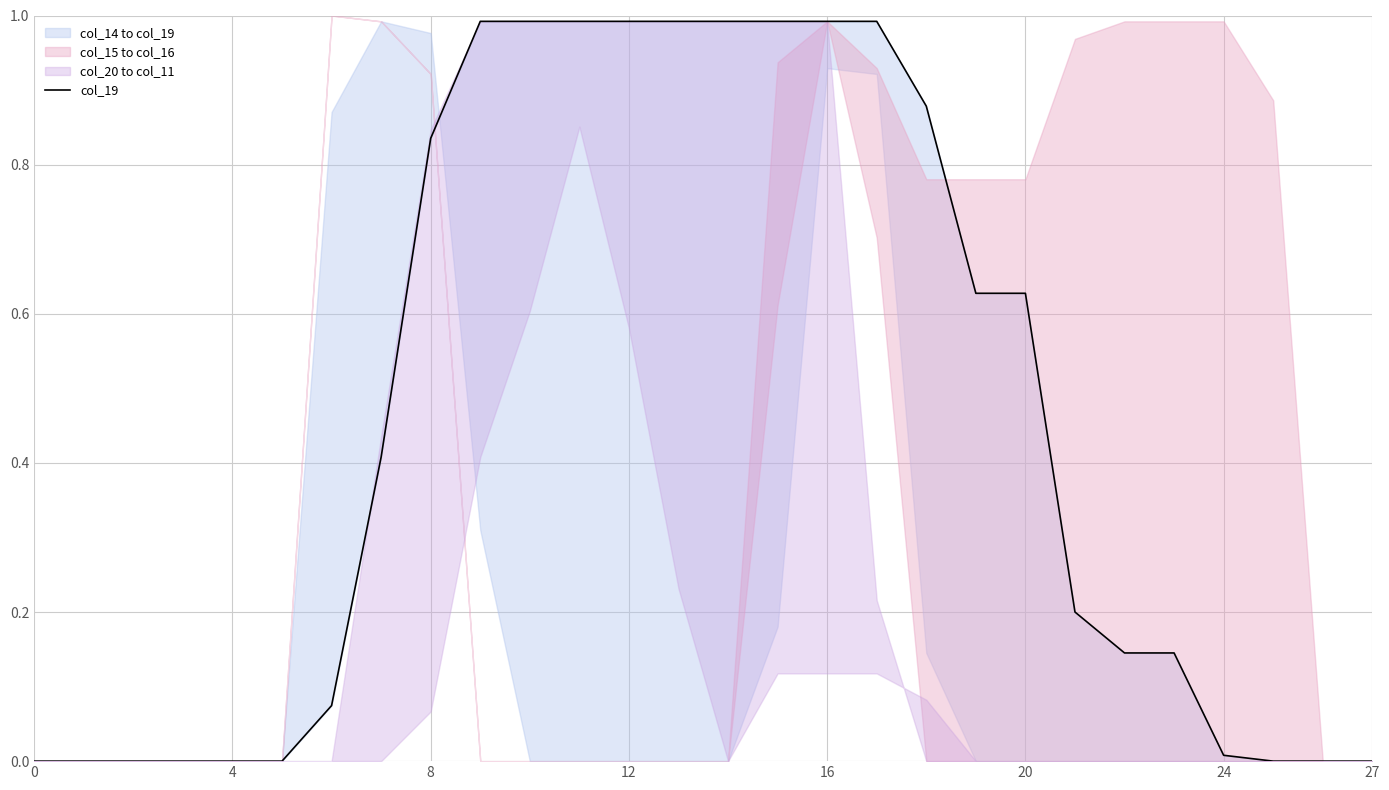

Reading right to left, list all the values displayed in this chart.

0.0	0.0	0.0	0.0	0.1	0.1	0.2	0.6	0.6	0.9	1.0	1.0	1.0	1.0	1.0	1.0	1.0	1.0	1.0	0.8	0.4	0.1	0.0	0.0	0.0	0.0	0.0	0.0